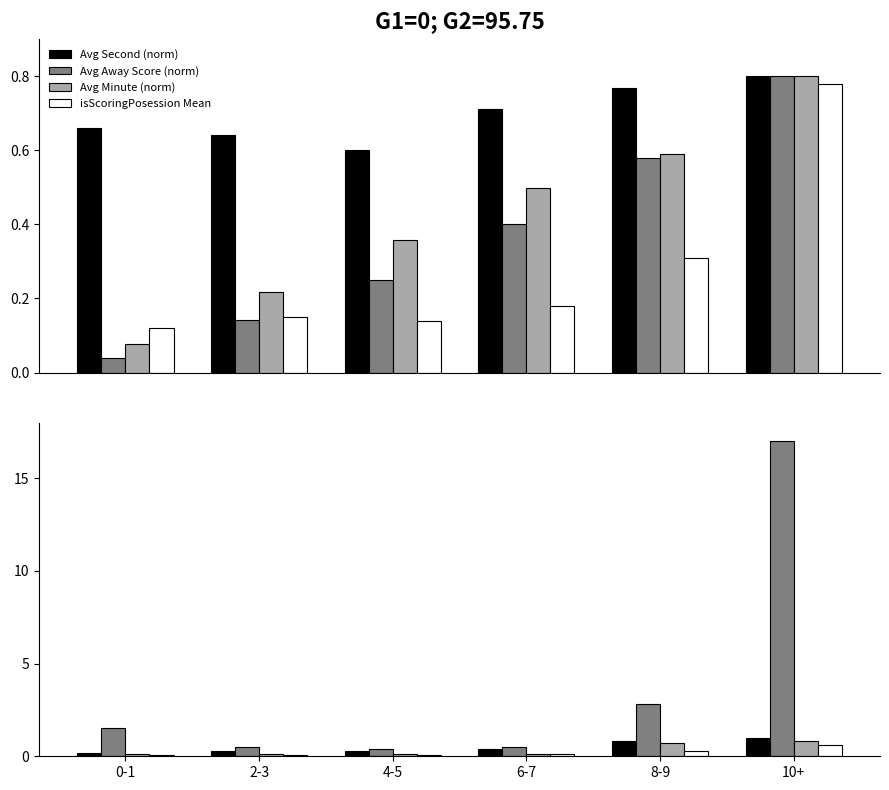

Reading left to right, extract all data points from this chart.

Avg Second (norm): 0-1=0.2	2-3=0.3	4-5=0.3	6-7=0.4	8-9=0.8	10+=1.0
Avg Away Score (norm): 0-1=1.5	2-3=0.5	4-5=0.4	6-7=0.5	8-9=2.8	10+=17.0
Avg Minute (norm): 0-1=0.1	2-3=0.1	4-5=0.1	6-7=0.1	8-9=0.7	10+=0.8
isScoringPosession Mean: 0-1=0.1	2-3=0.1	4-5=0.1	6-7=0.1	8-9=0.3	10+=0.6